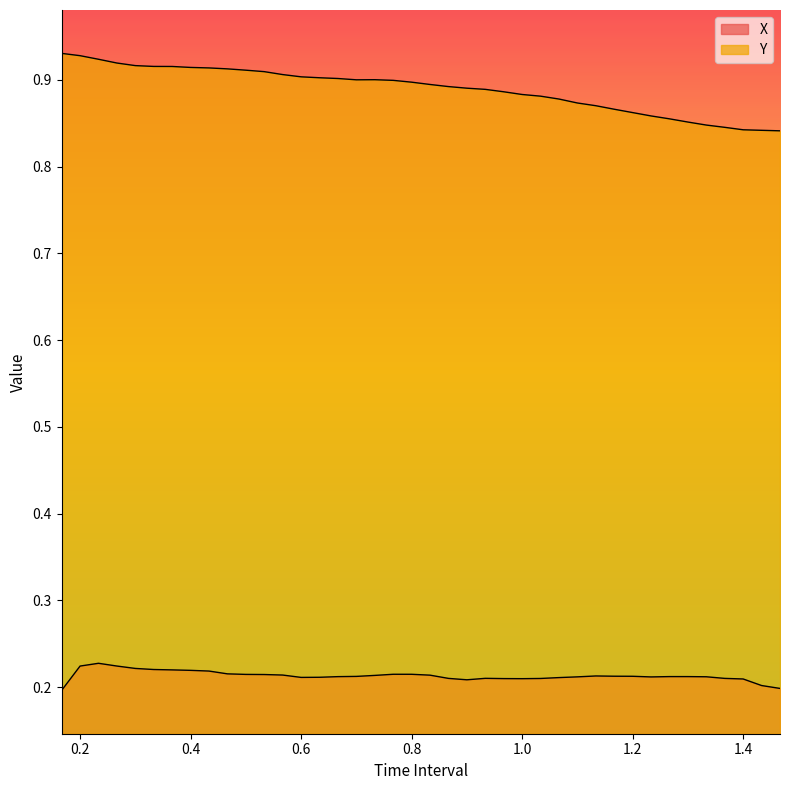

The value of Y at 1.433333333333334 is 0.2. True or false?

True